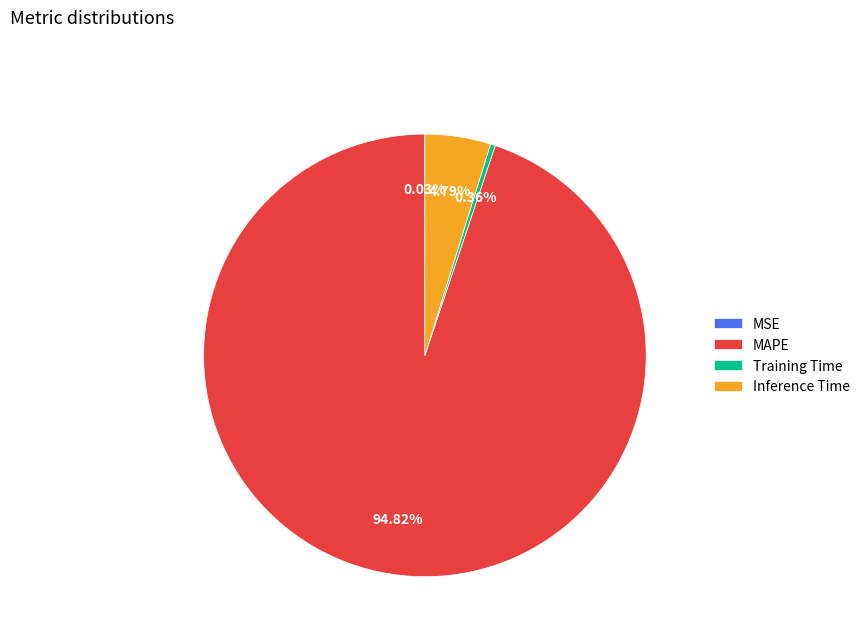

True or false: Inference Time accounts for 5% of the total.

True